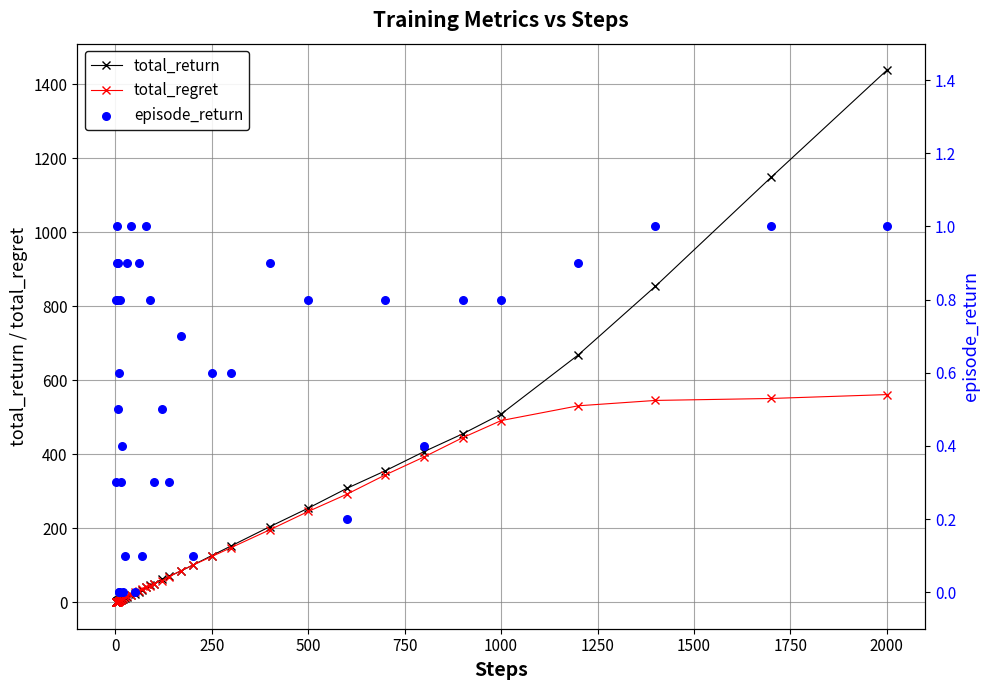

Which series reaches the minimum Y coordinate?

episode_return